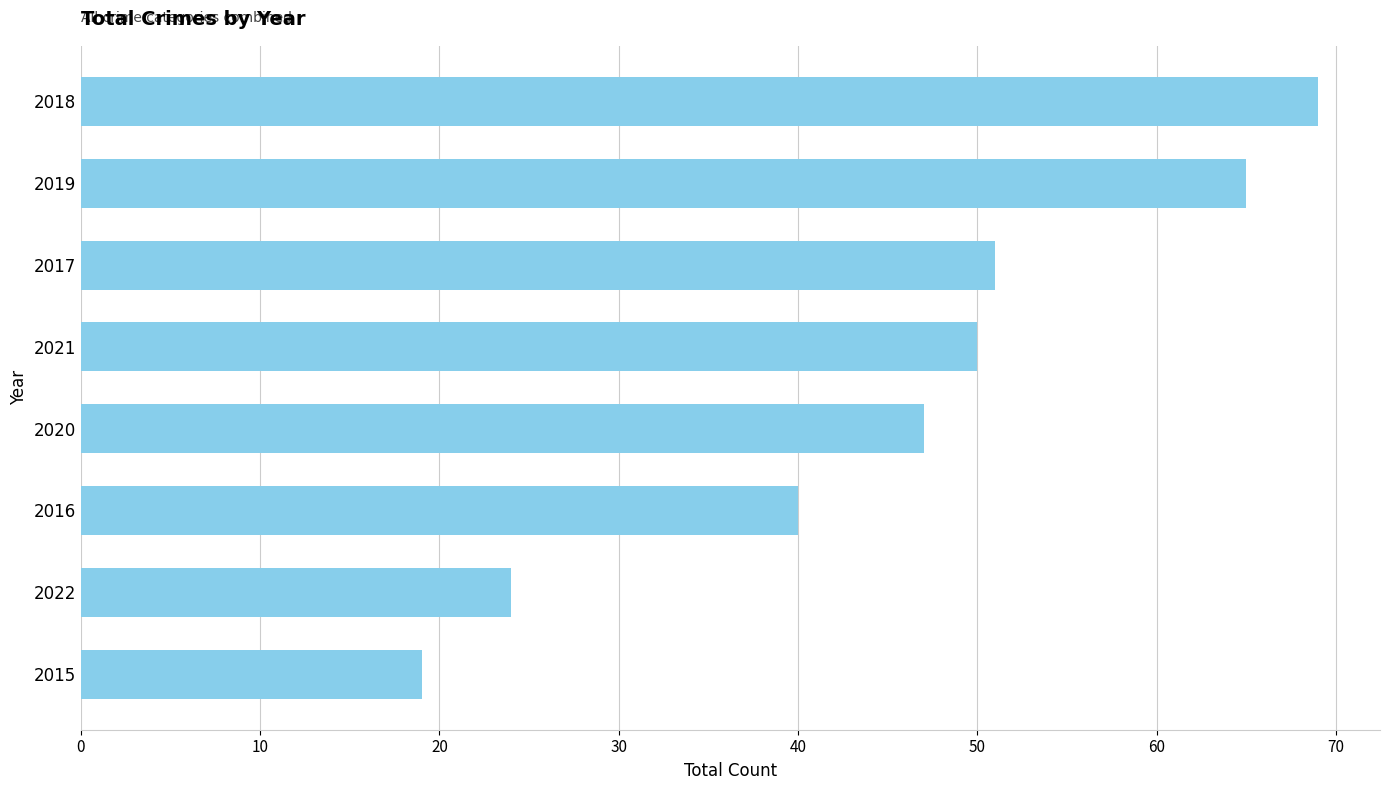

Approximately how many times larger is the value at 2016 compared to 2019?

0.6